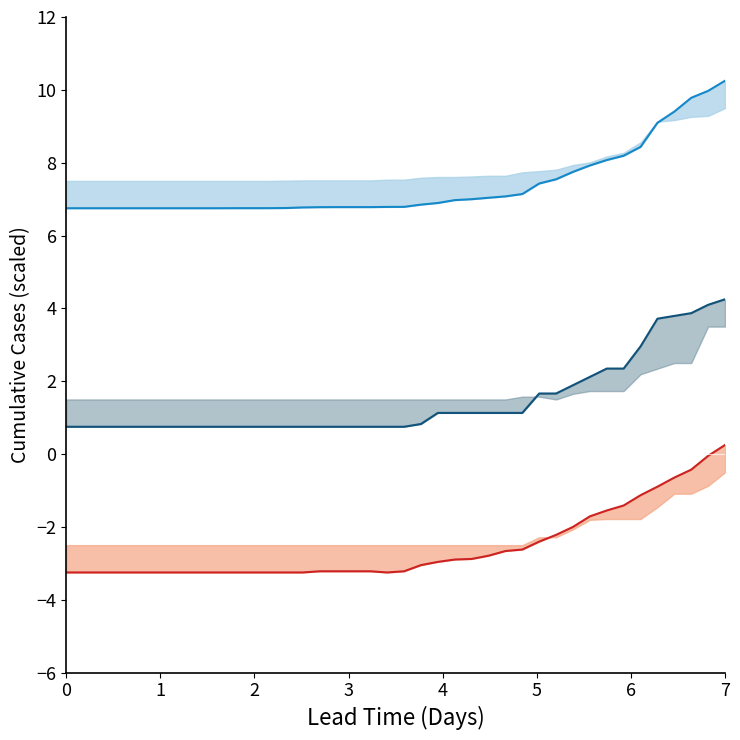

What is the sum of all ZG_line values?

58.1